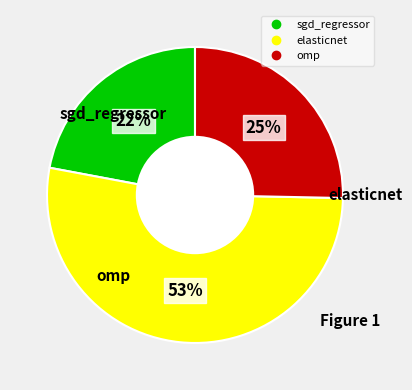

Rank the categories by value from lowest to highest.

sgd_regressor, omp, elasticnet